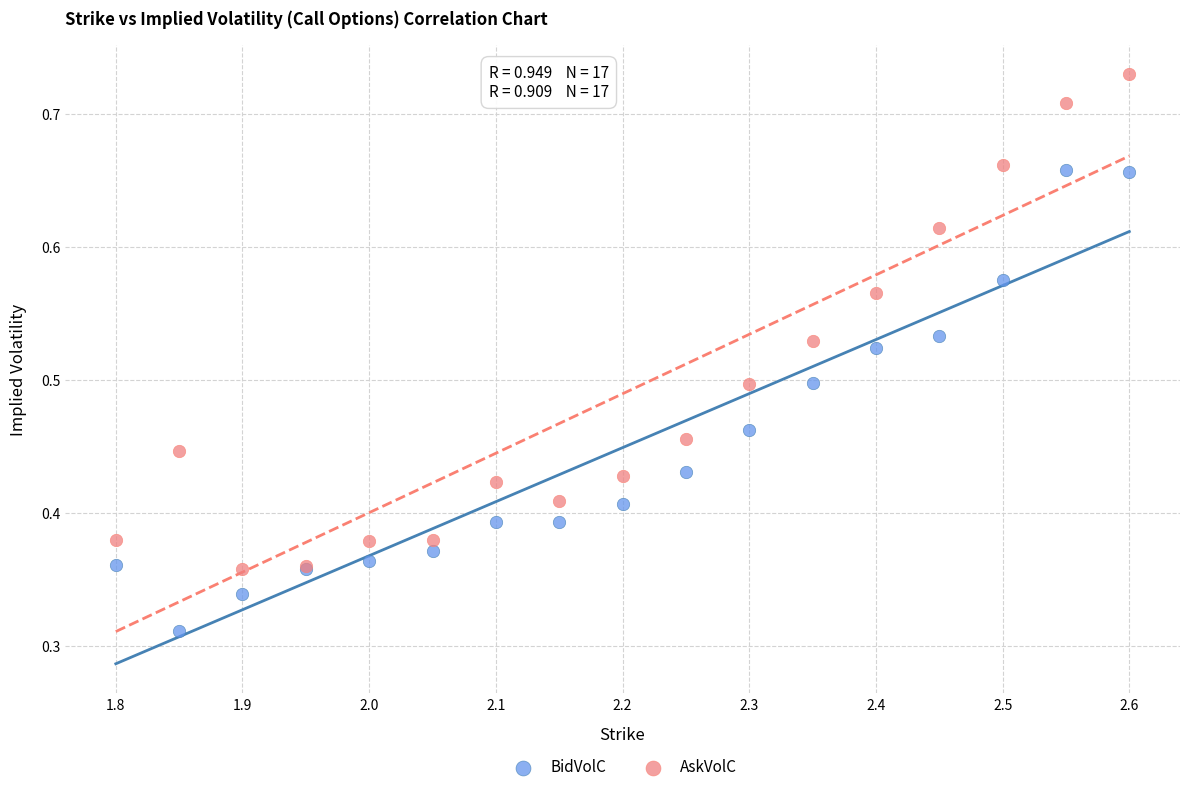

Which series reaches the maximum Y coordinate?

AskVolC